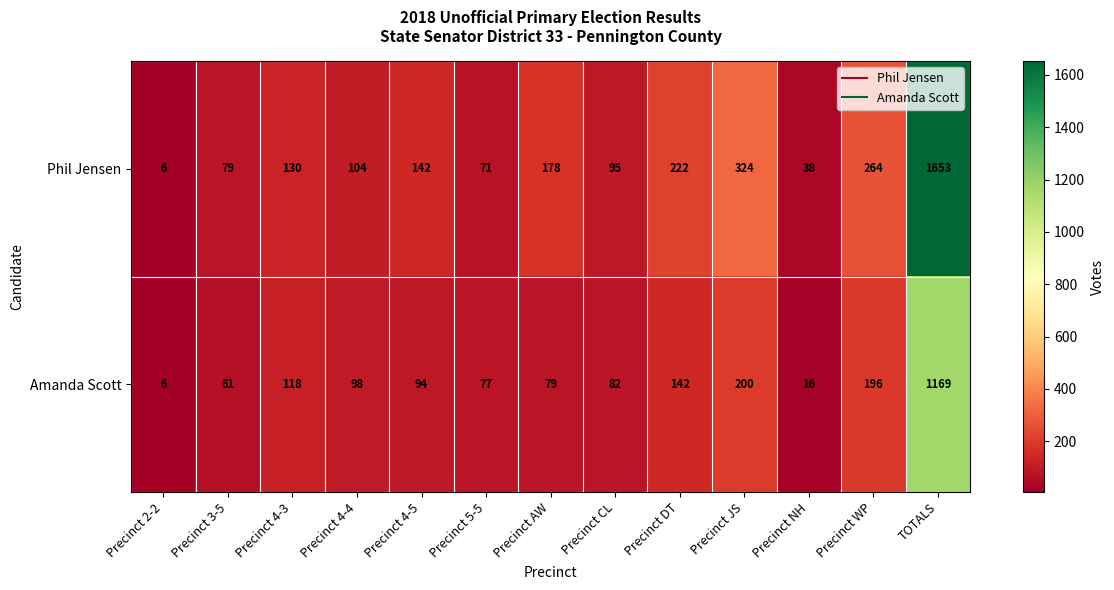

How many data points does each series have?

13